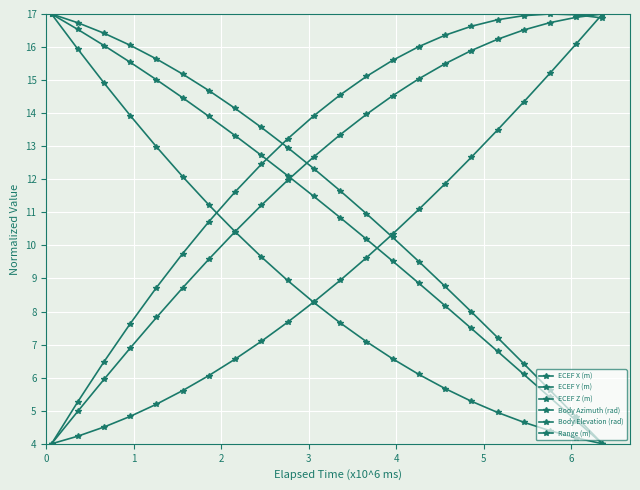

Which series has the widest spread of values?

ECEF X (m)